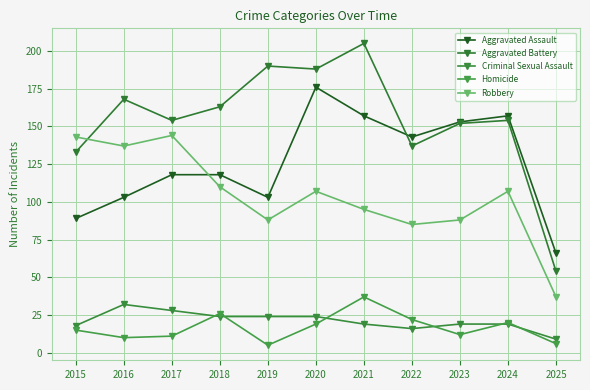

How many interior local peaks does the Robbery series have?

3